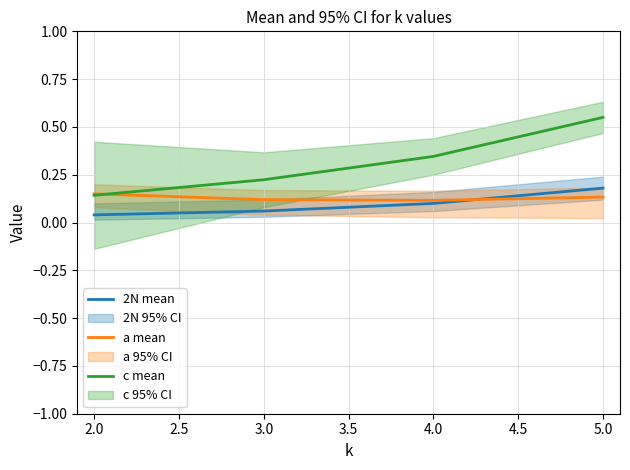

Rank the categories by c mean value from lowest to highest.

2.0, 3.0, 4.0, 5.0